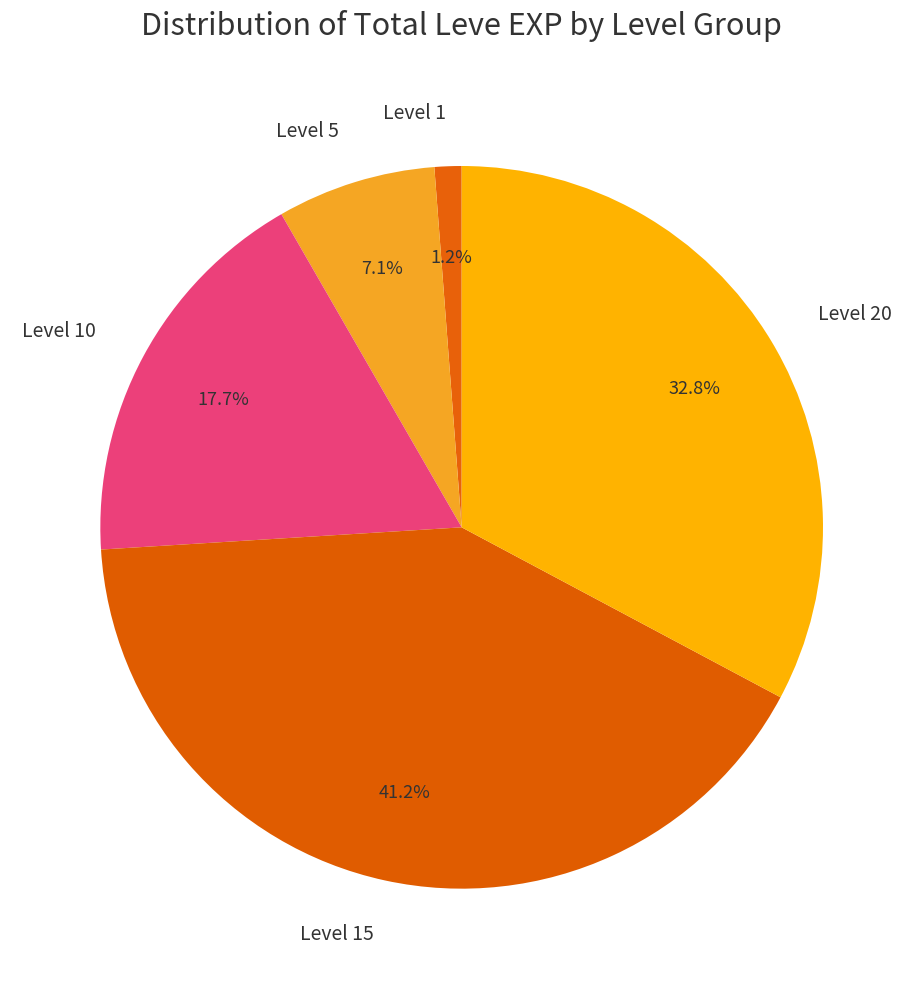

Which slice is the smallest?

Level 1